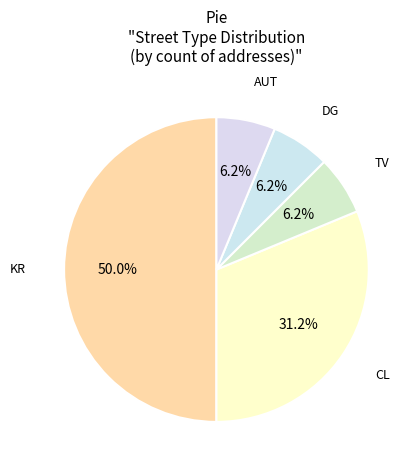

Count the number of slices in the pie.

5